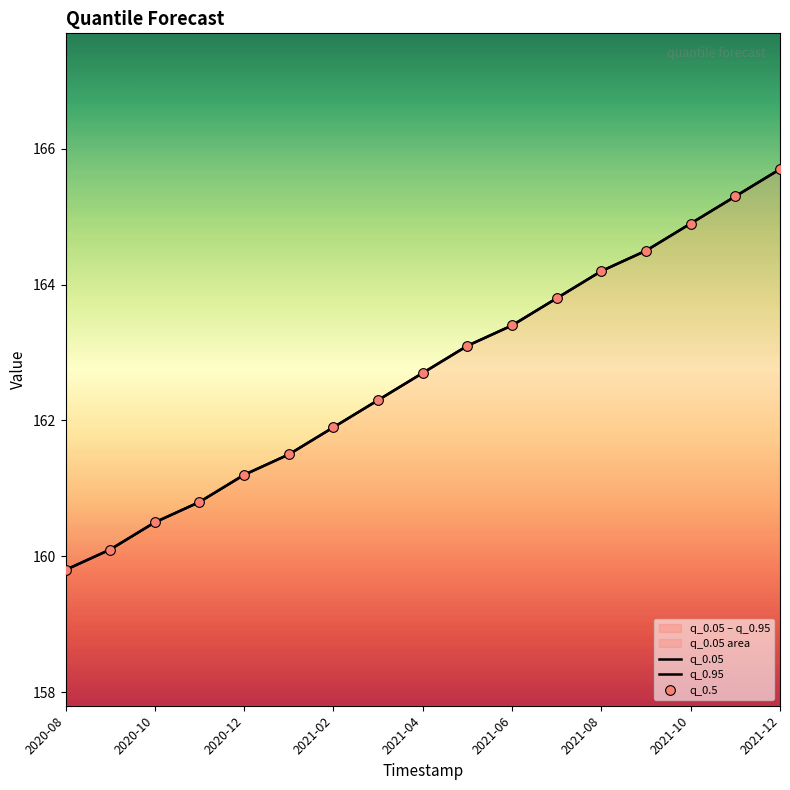

How many data points in q_0.95 are above 162?

10